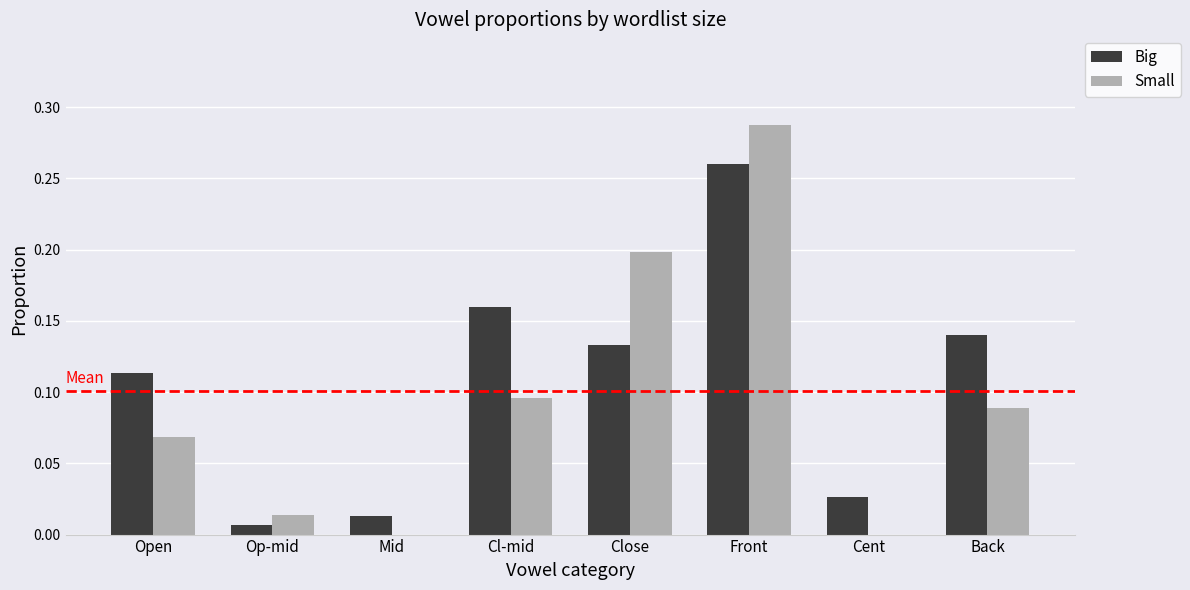

At which label does Small reach its peak?

Front